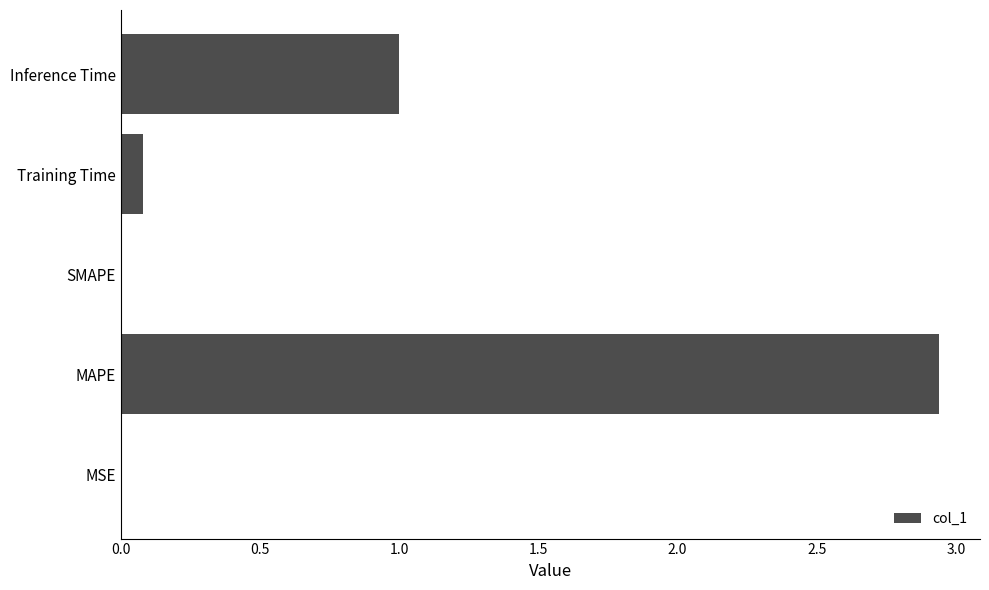

How many series are shown in this chart?

1